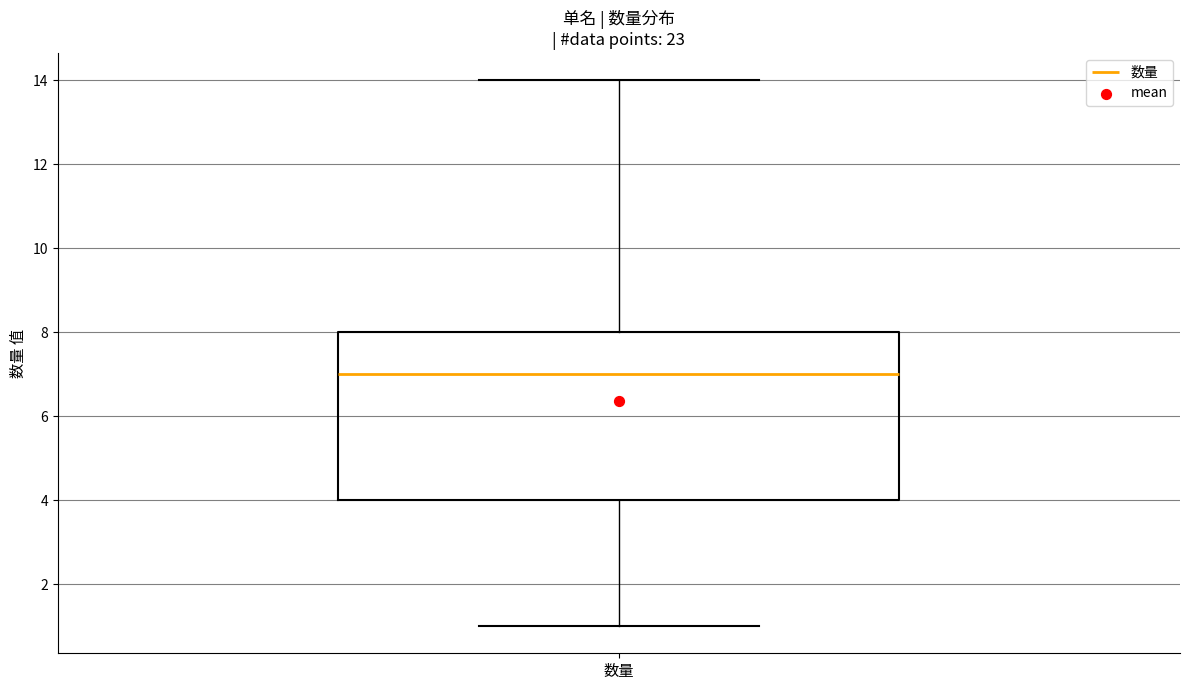

Read this box plot against the y-axis: the position of the median line, the range covered by the box, and the ends of both whiskers. The values are not printed on the chart, so give them approximately, as read against the axis.

median 7, box 4 to 8, whiskers 1 to 14